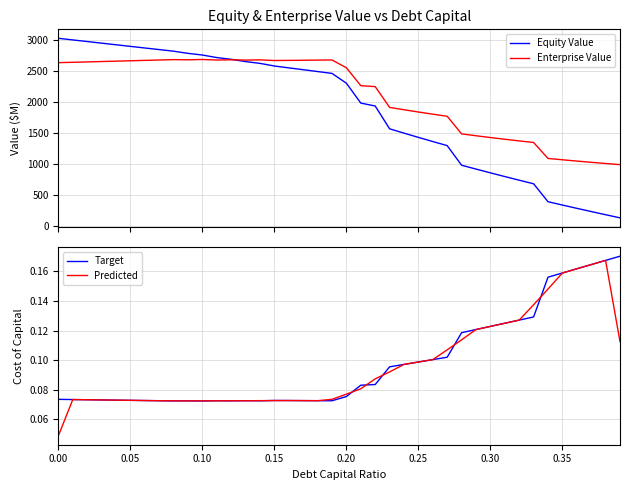

What is the sum of all Predicted values?

3.8